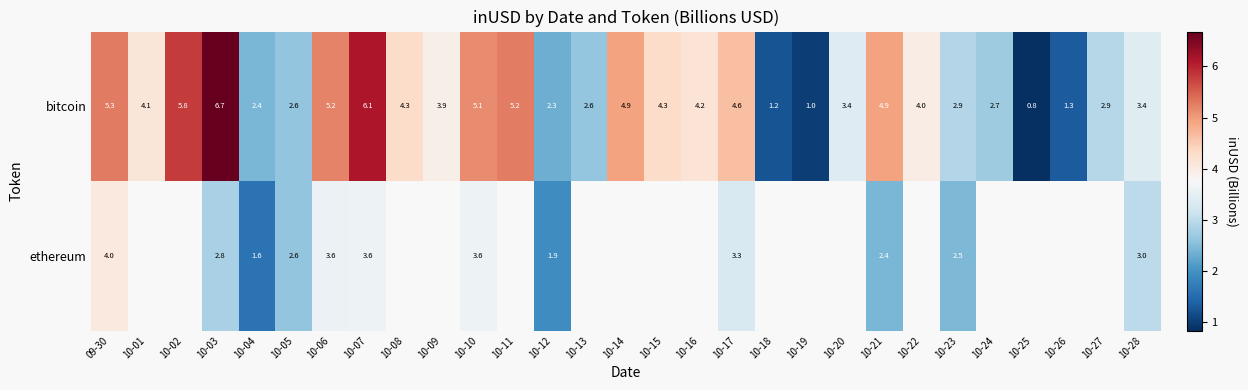

True or false: ethereum has a value of 0.8 at 10-10.

False